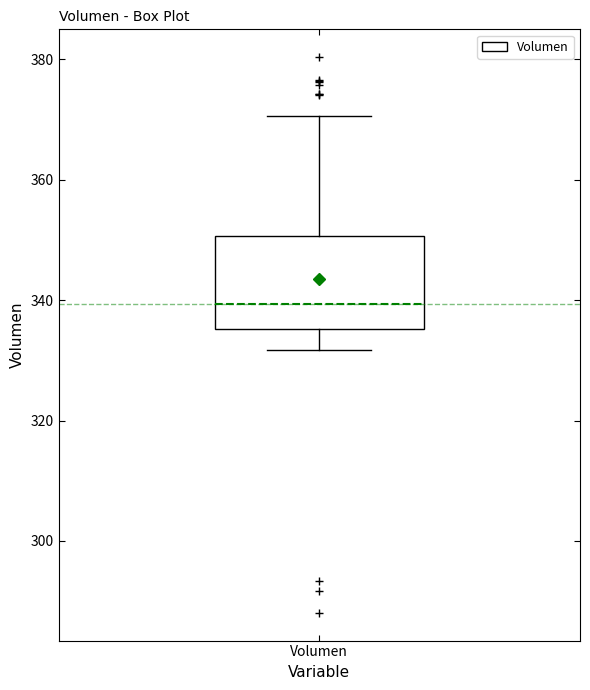

Where does the median line of the box for Volumen sit on the y-axis? The values are not printed on the chart, so give them approximately, as read against the axis.

340